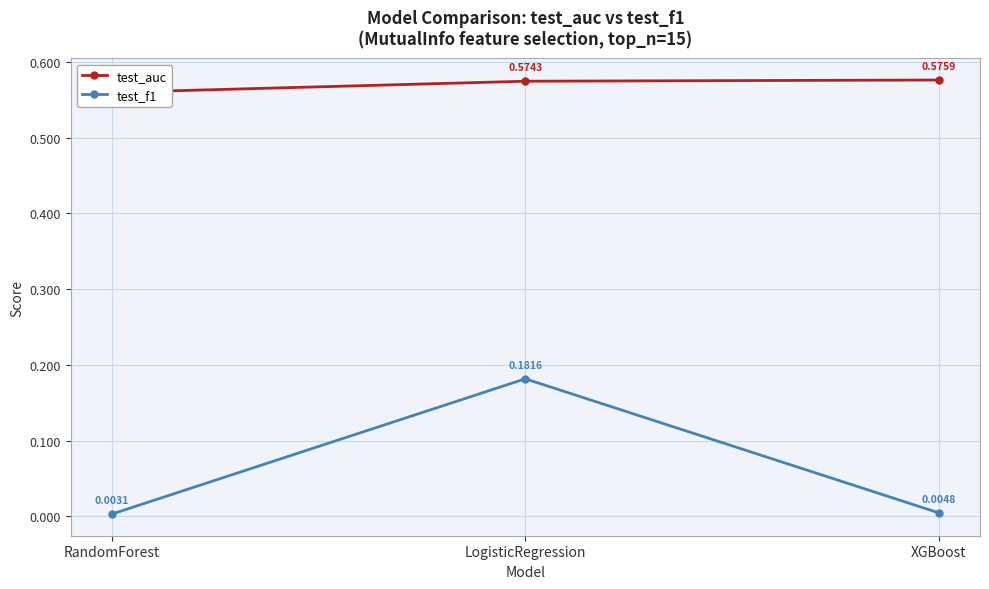

Rank the categories by test_f1 value from highest to lowest.

LogisticRegression, XGBoost, RandomForest